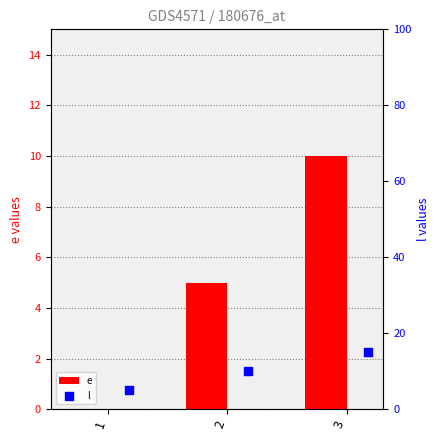

Which series has the widest spread of Y values?

e